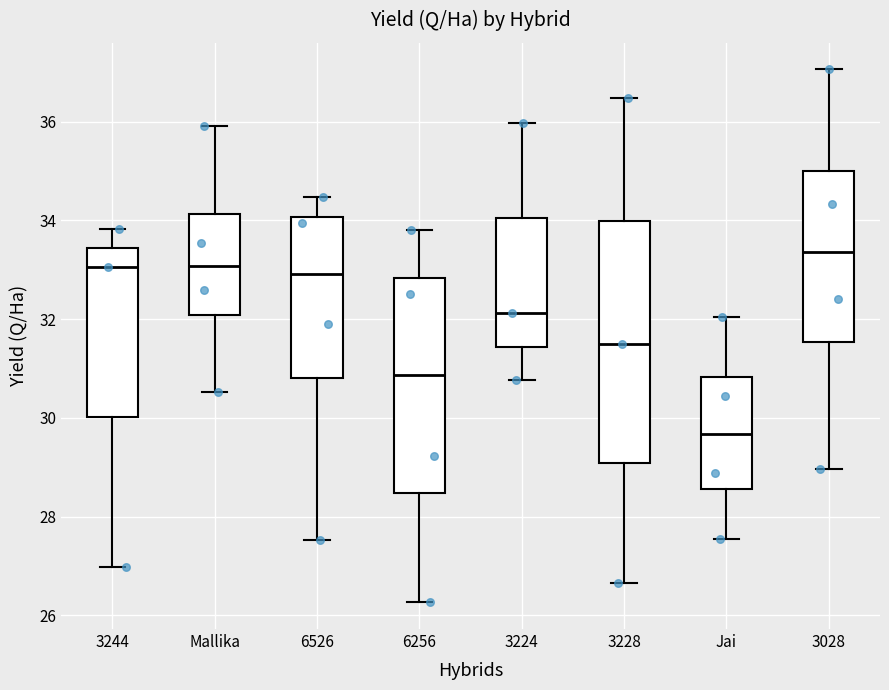

Comparing the boxes themselves (not the whiskers), which one is the tallest?

3228